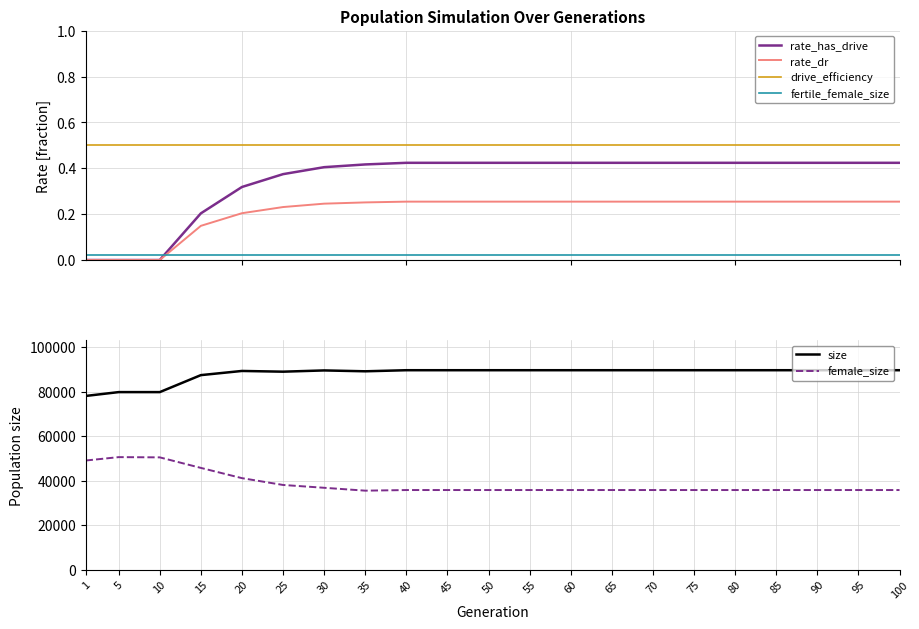

What is the difference between the highest and lowest values at 55?

89583.0